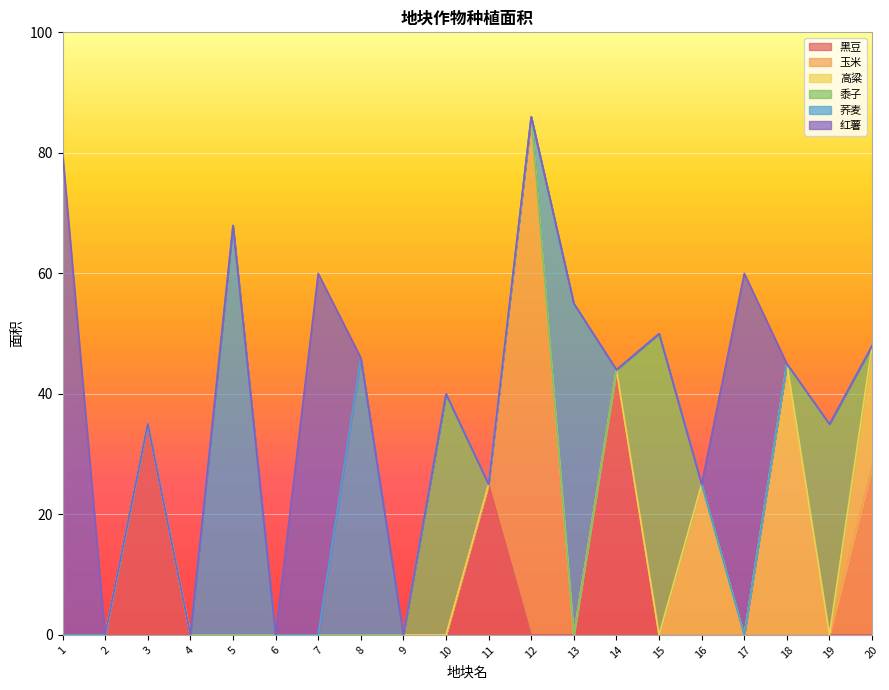

What is the value of the 黍子 point at the 19th from the left?

35.0